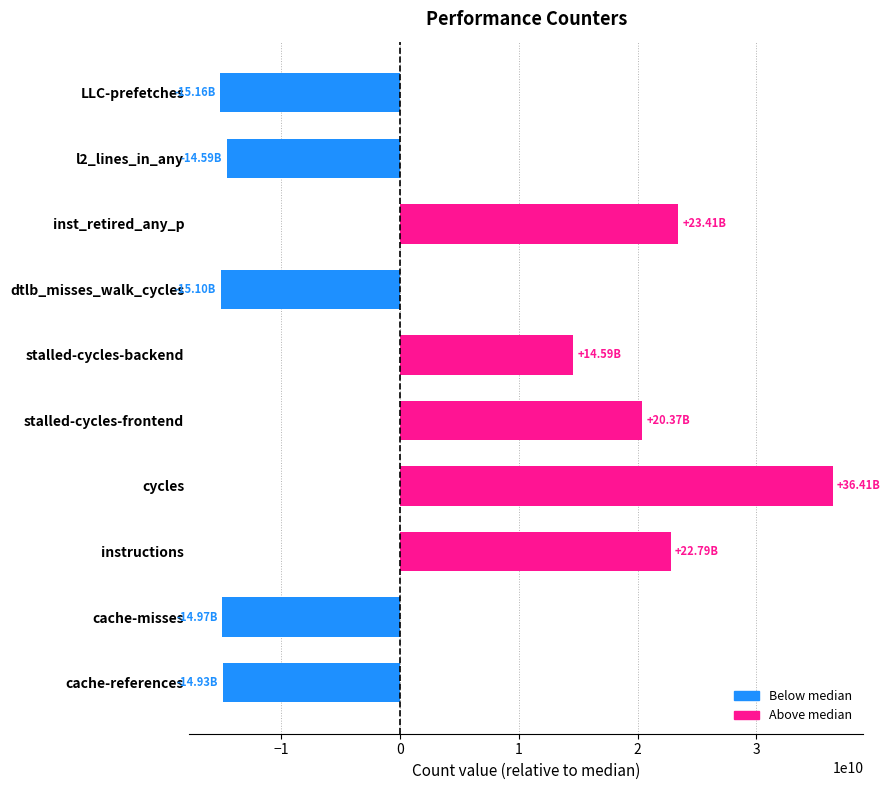

Which category has the highest value across all series?

cycles